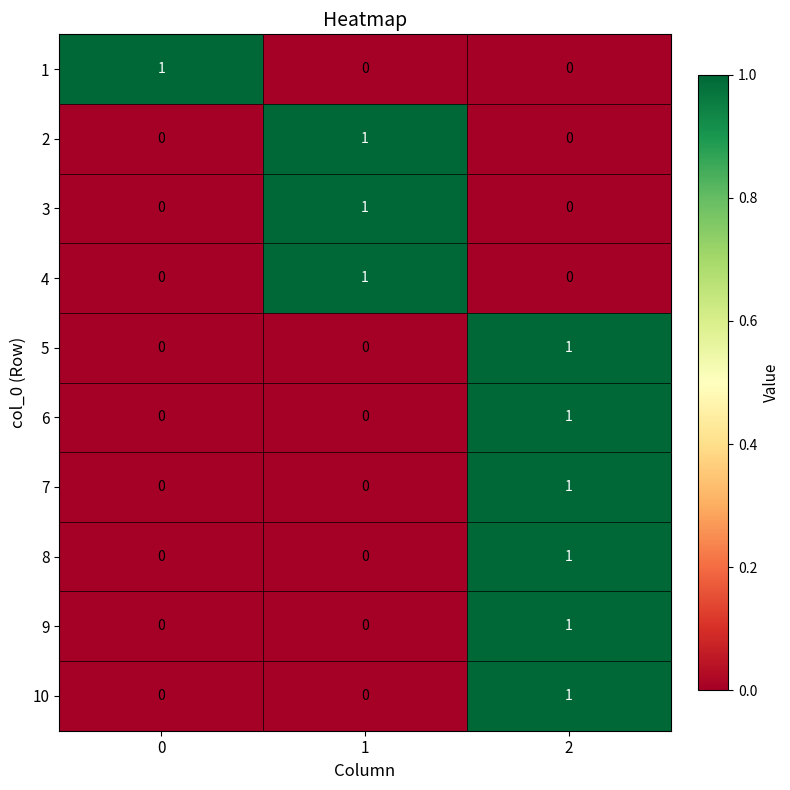

Count the 3 values in the range 0 to 1.

3